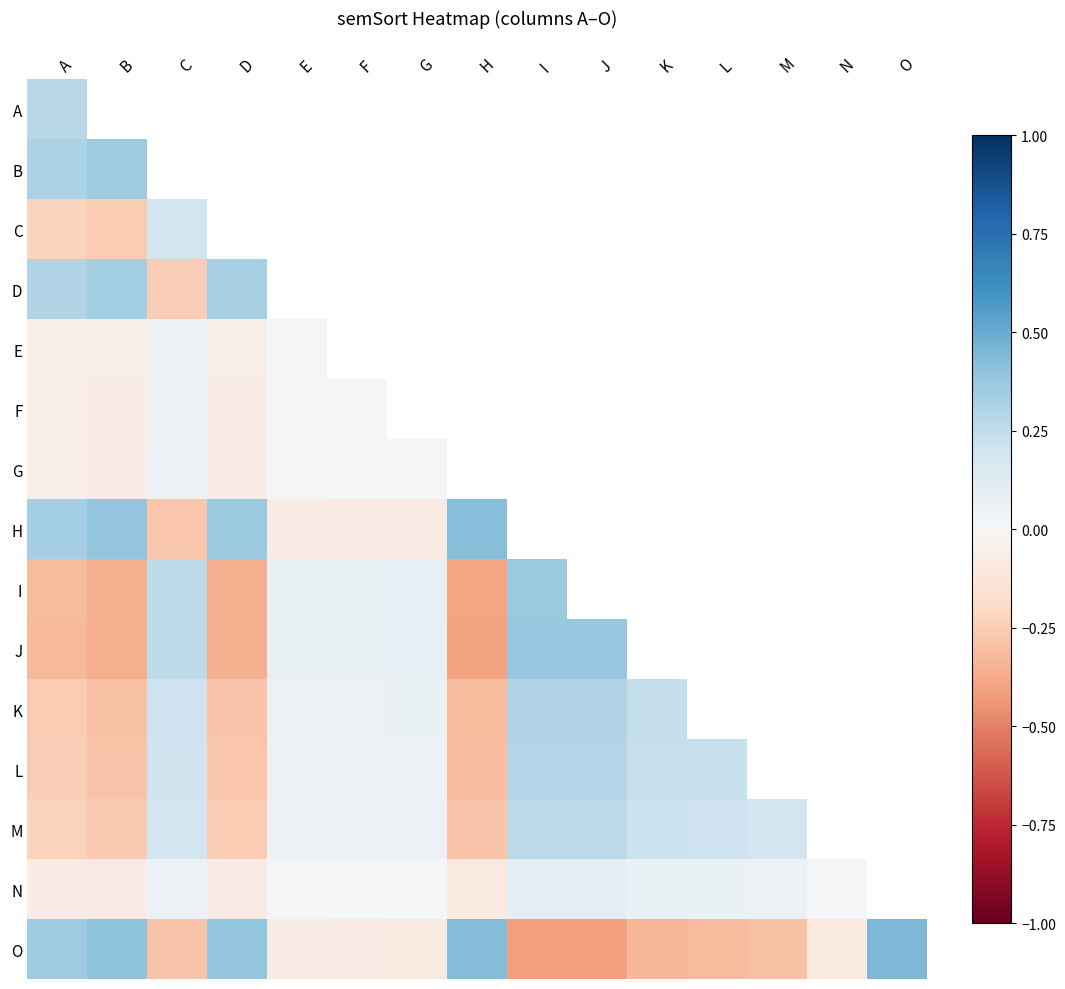

What value does the M series have at G?

0.1